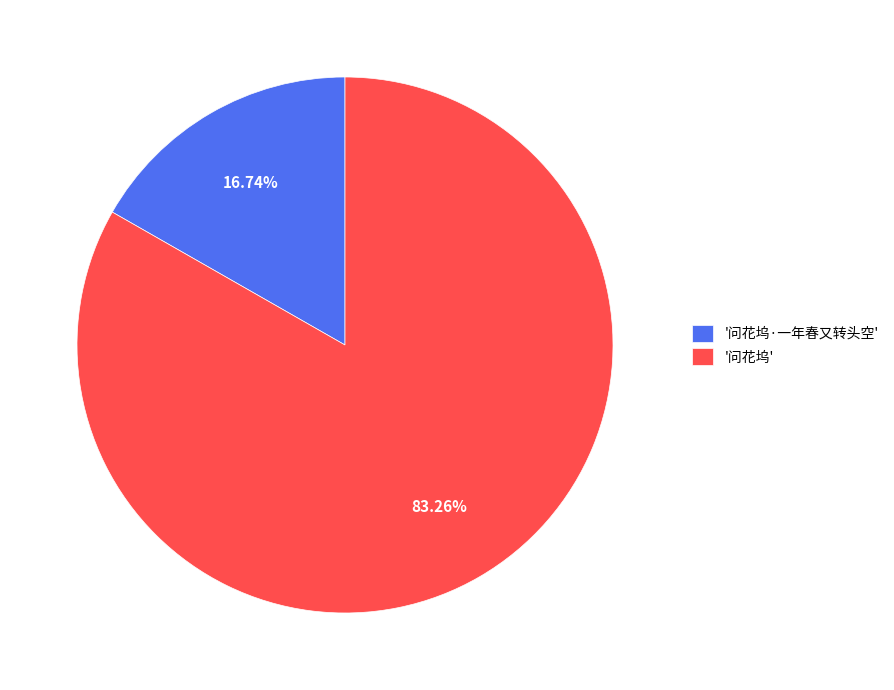

Which category has the biggest portion of the pie?

'问花坞'